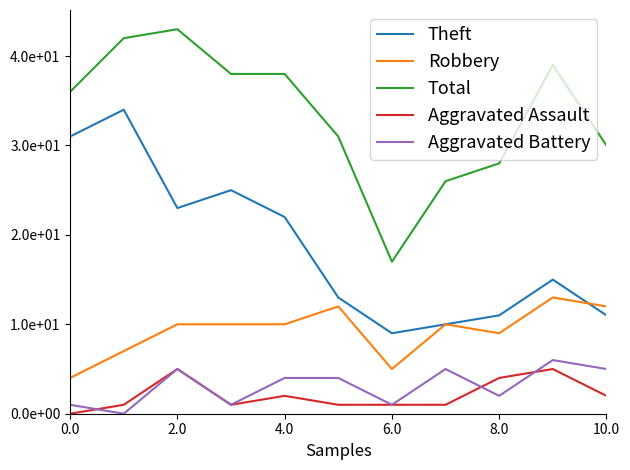

What are all the series names shown in the legend?

Theft, Robbery, Total, Aggravated Assault, Aggravated Battery